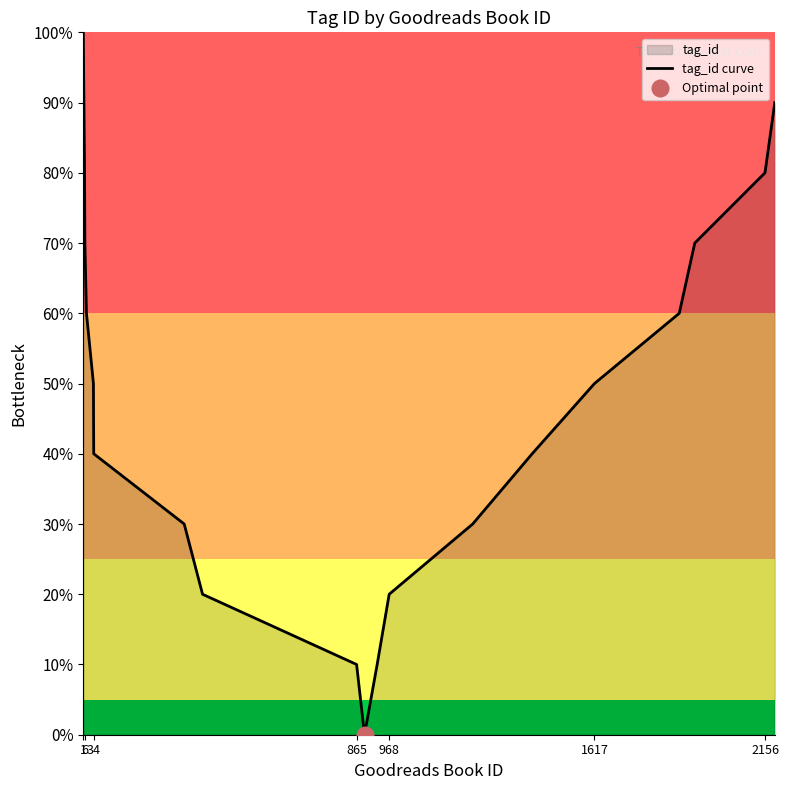

What is the average value?

0.5